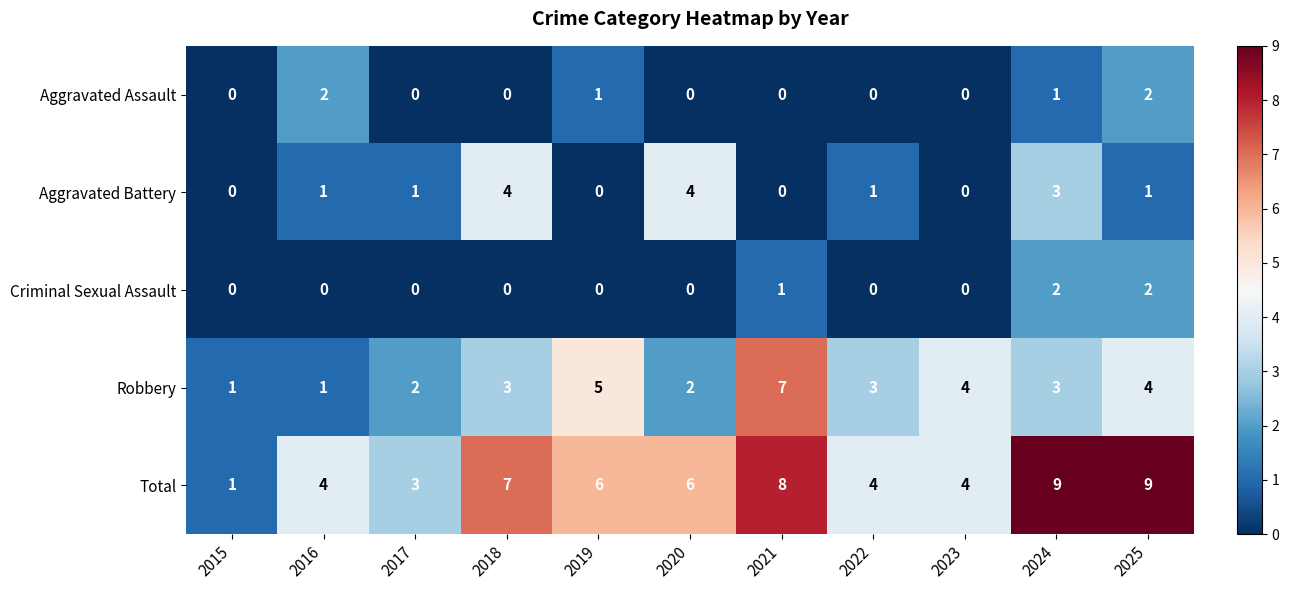

What is the difference between the maximum and minimum values in the Aggravated Battery series?

4